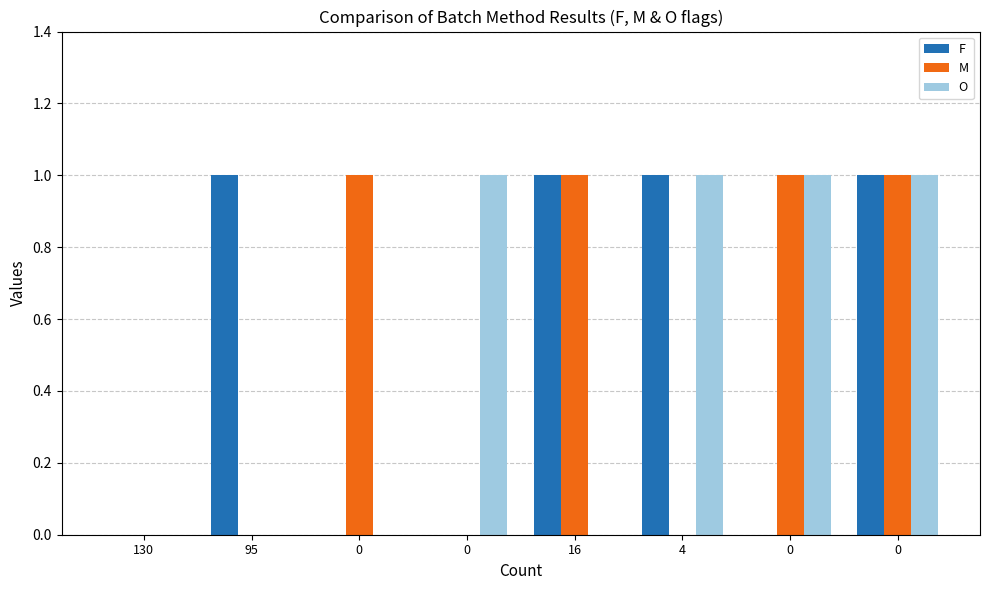

True or false: F has a value of 0 at 95.

False